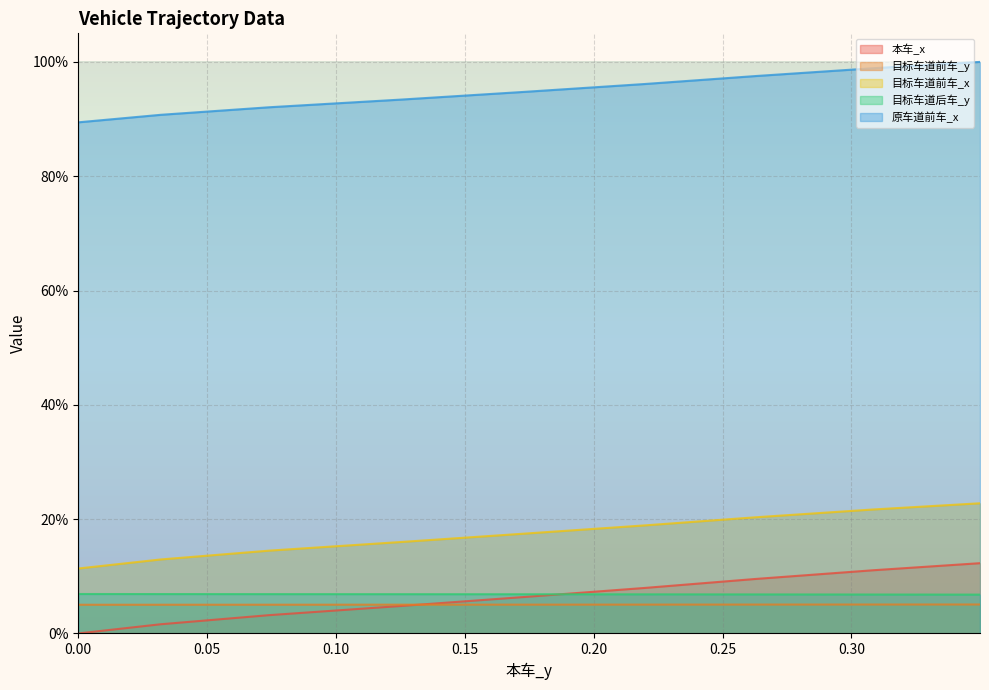

Which series has the largest range (max minus min)?

本车_x